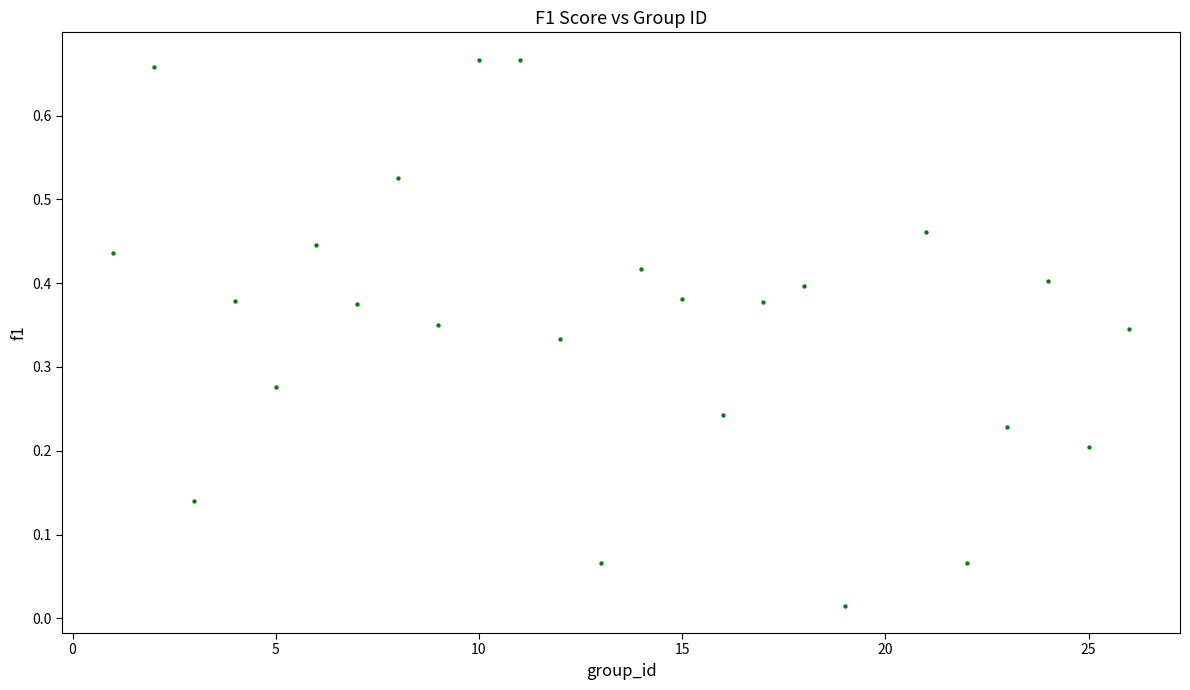

What is the range of X values (max minus min)?

25.0